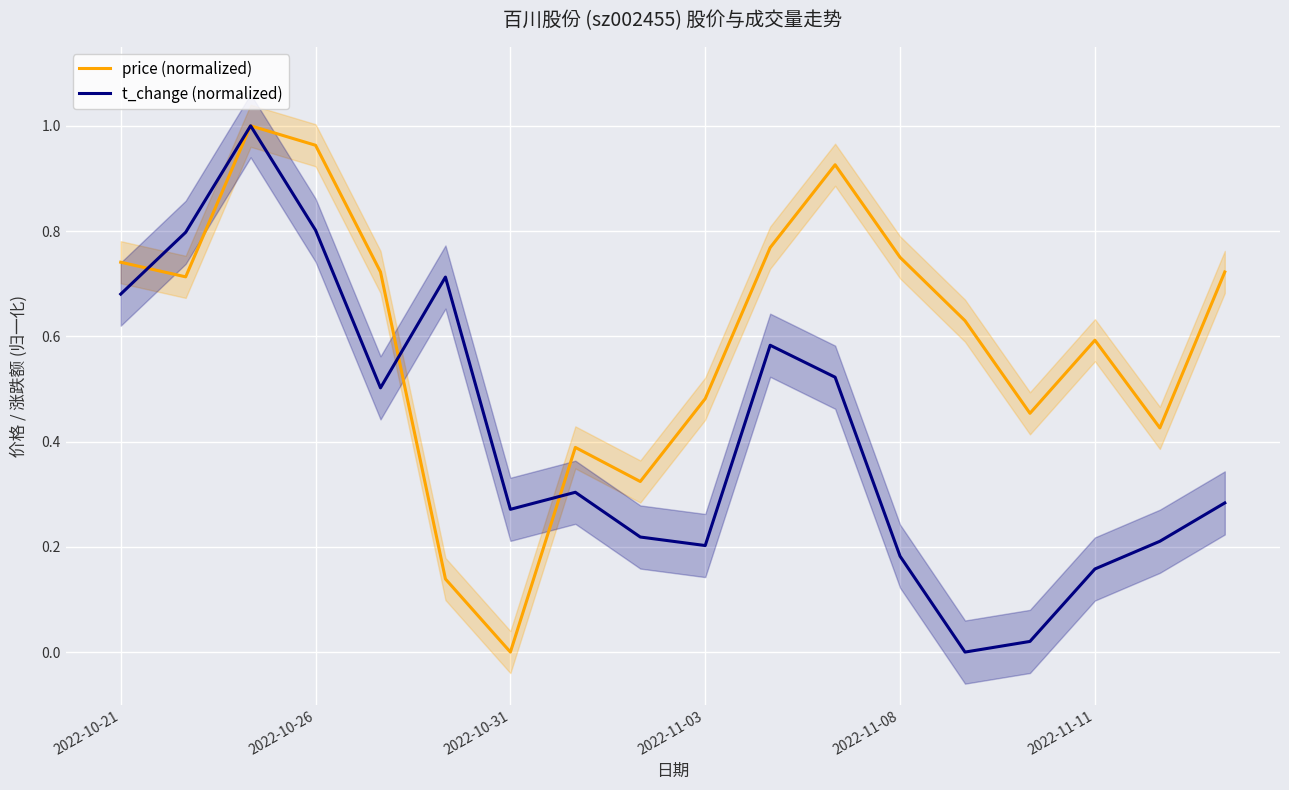

The value of t_change (normalized) at 2022-11-08 is 0.3. True or false?

False